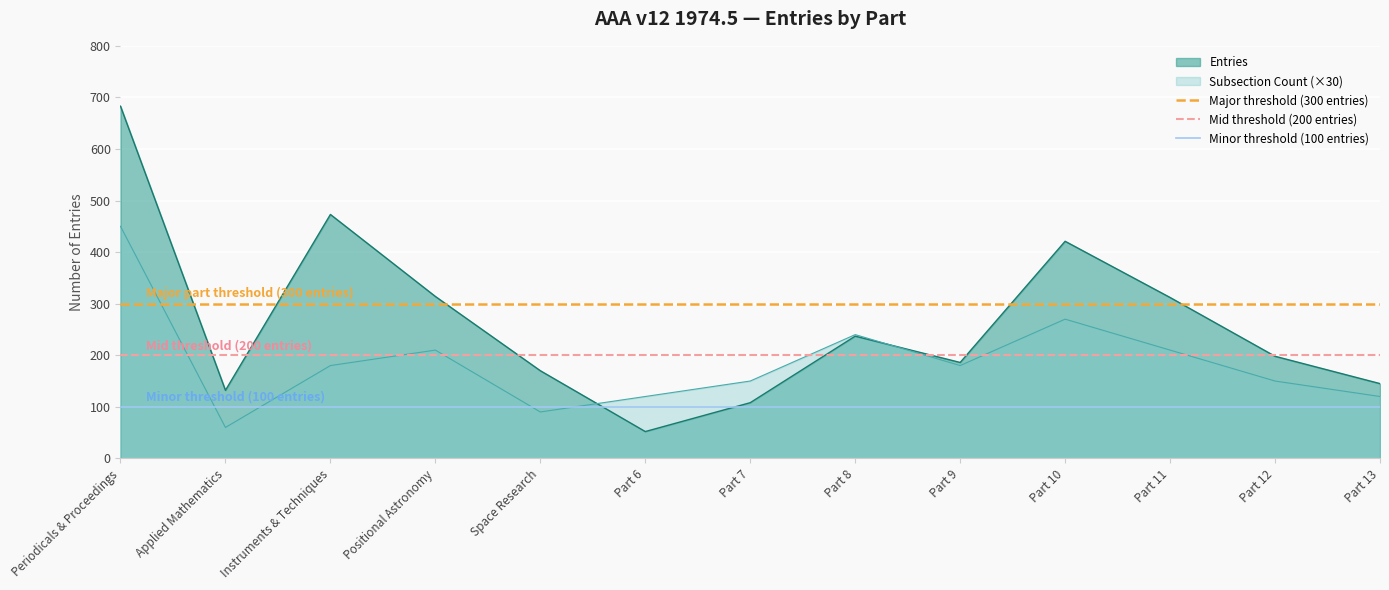

What is the maximum value for Entries?

683